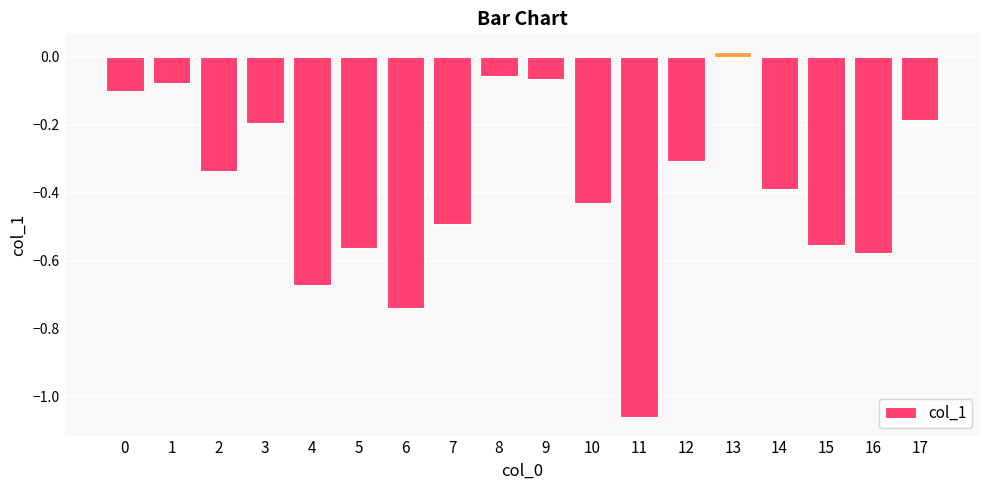

What is the difference between the maximum and second lowest values?

0.8